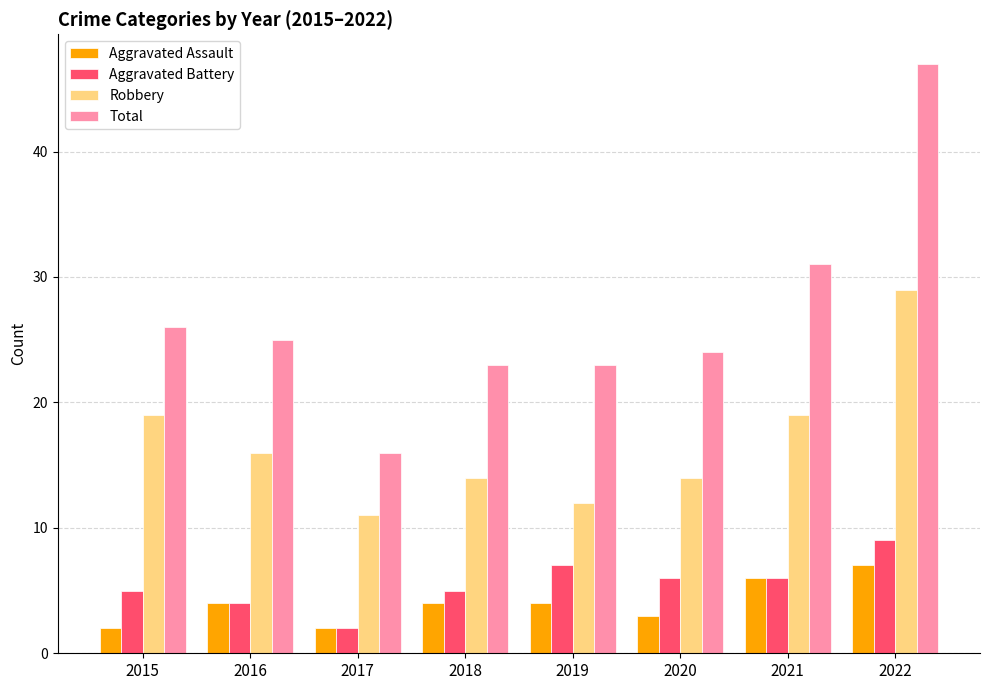

What is the minimum value shown in the chart?

2